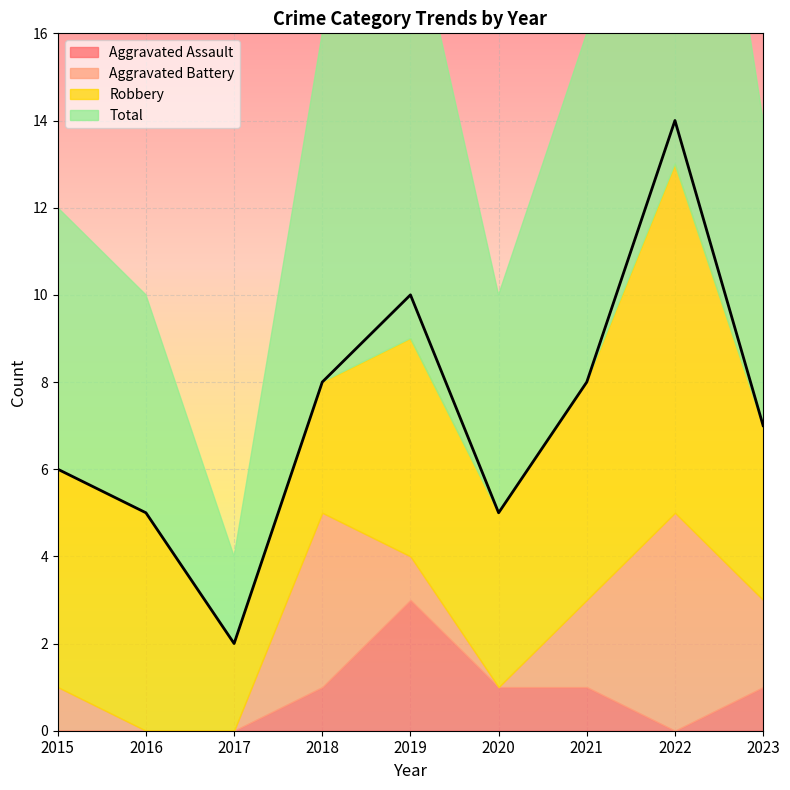

Reading left to right, extract all data points from this chart.

Aggravated Assault: 2015=0	2016=0	2017=0	2018=1	2019=3	2020=1	2021=1	2022=0	2023=1
Aggravated Battery: 2015=1	2016=0	2017=0	2018=4	2019=1	2020=0	2021=2	2022=5	2023=2
Robbery: 2015=5	2016=5	2017=2	2018=3	2019=5	2020=4	2021=5	2022=8	2023=4
Total: 2015=6	2016=5	2017=2	2018=8	2019=10	2020=5	2021=8	2022=14	2023=7